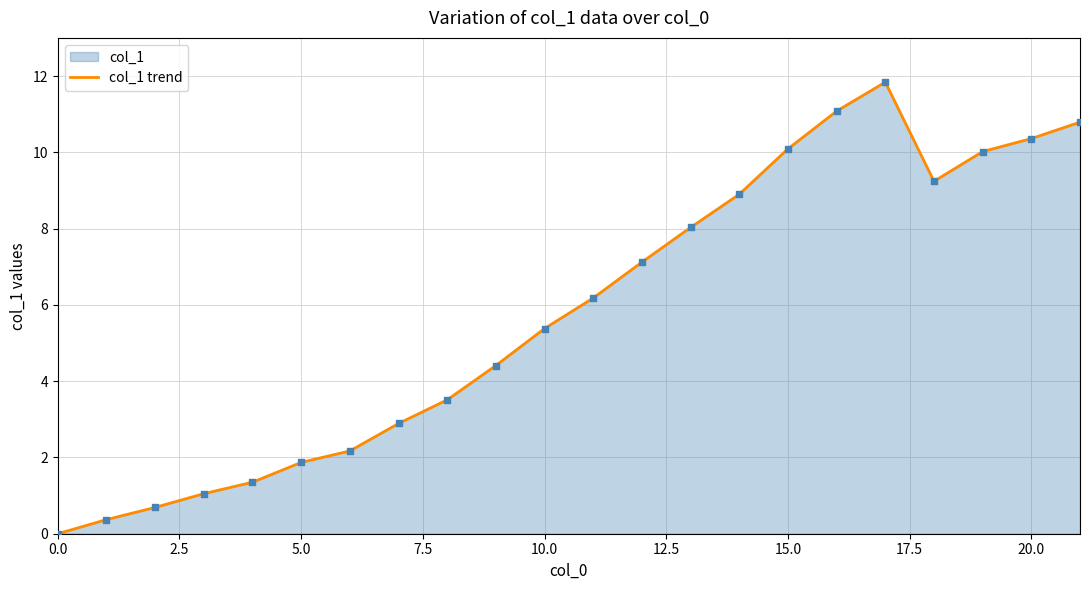

Is it true that the value at 15.0 is 10.1?

True